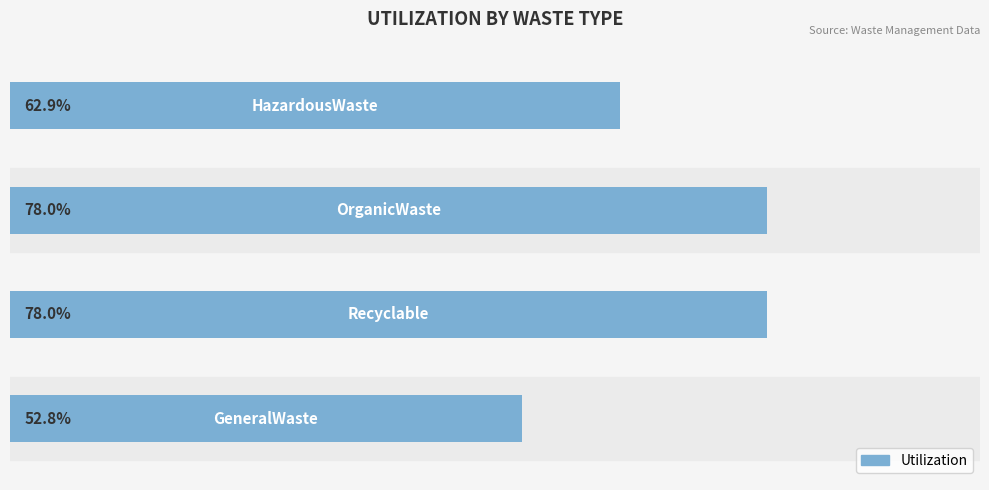

Does the chart contain any negative values?

No